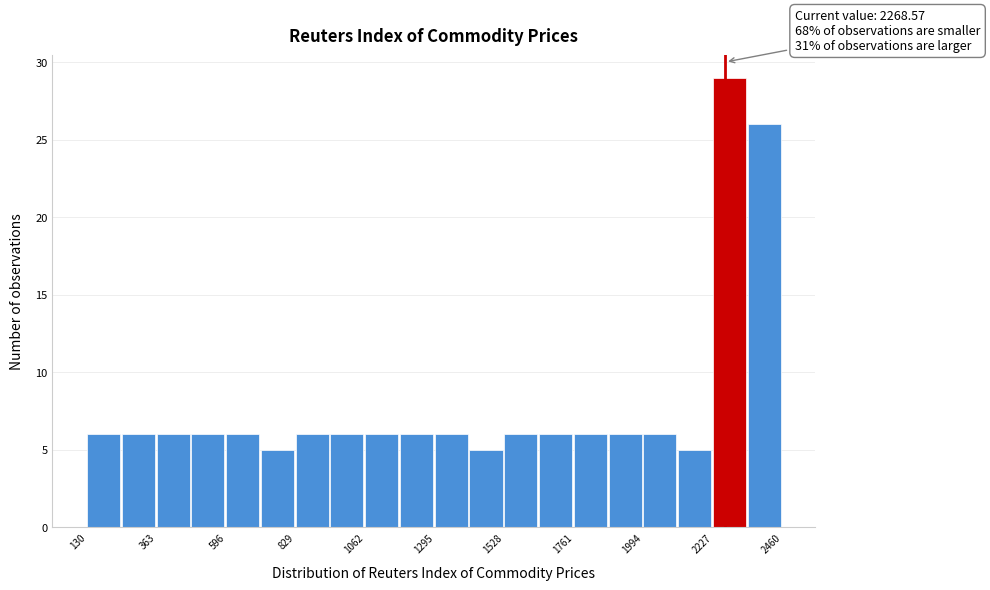

Around what value on the x-axis is the tallest bar? Give the approximate position of its centre, as read against the axis.

2300